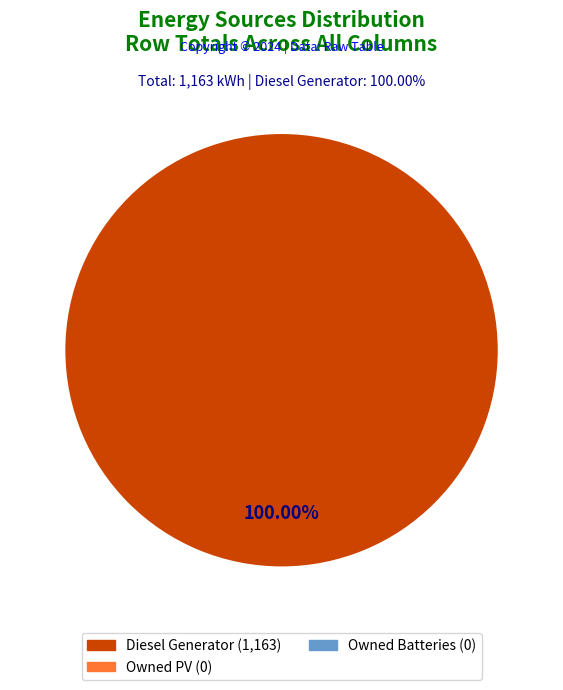

How many slices are in this pie chart?

1